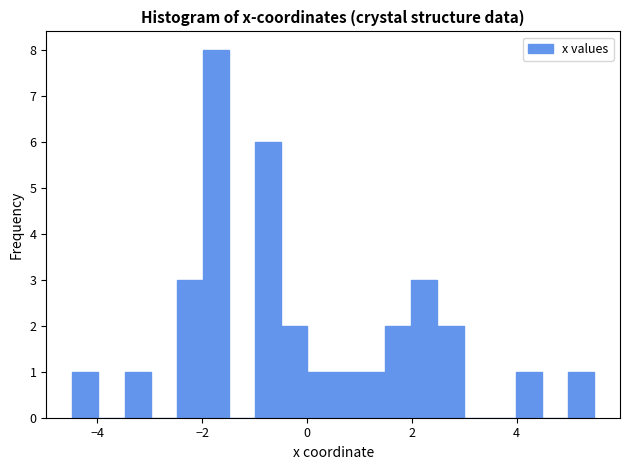

Read against the x-axis, roughly where is the centre of the tallest bar?

-1.8